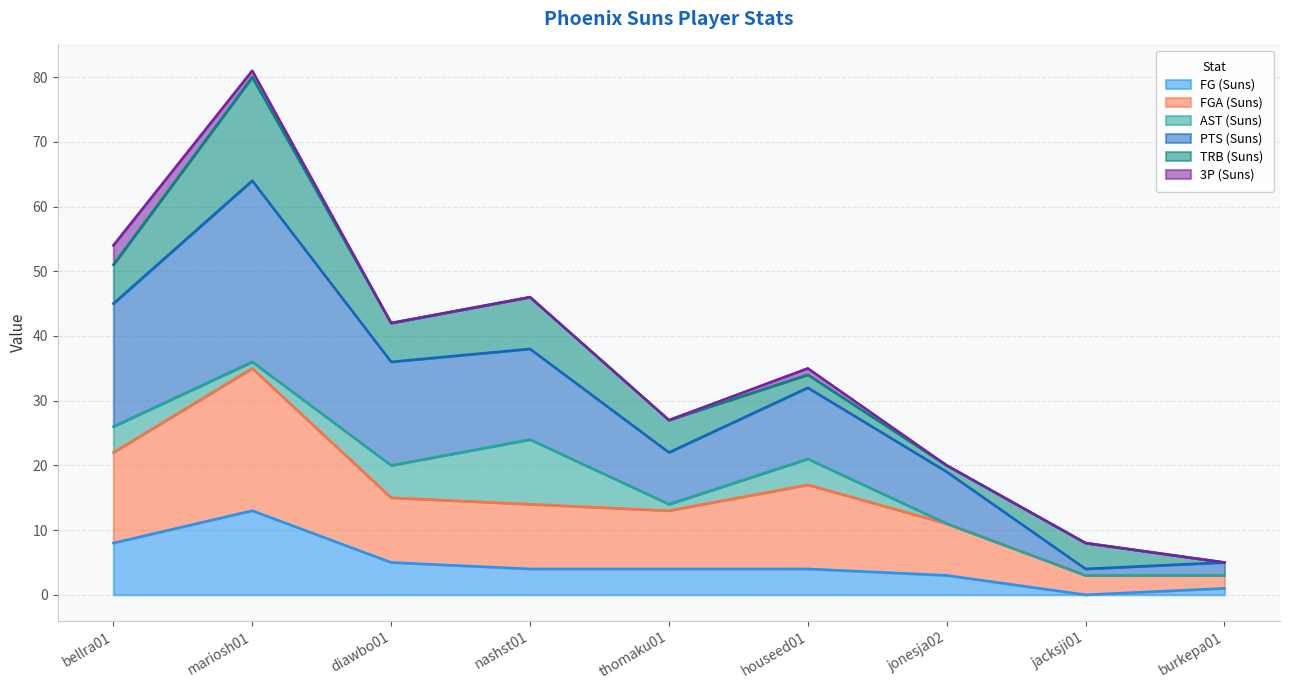

What is the average value of the FG (Suns) series?

5